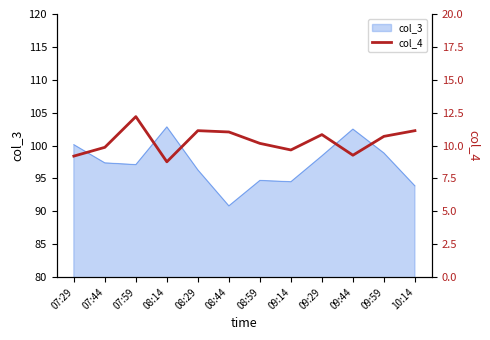

Reading left to right, transcribe all the data shown in this chart.

07:29=9.2	07:44=9.9	07:59=12.2	08:14=8.8	08:29=11.1	08:44=11.0	08:59=10.2	09:14=9.7	09:29=10.8	09:44=9.3	09:59=10.7	10:14=11.1